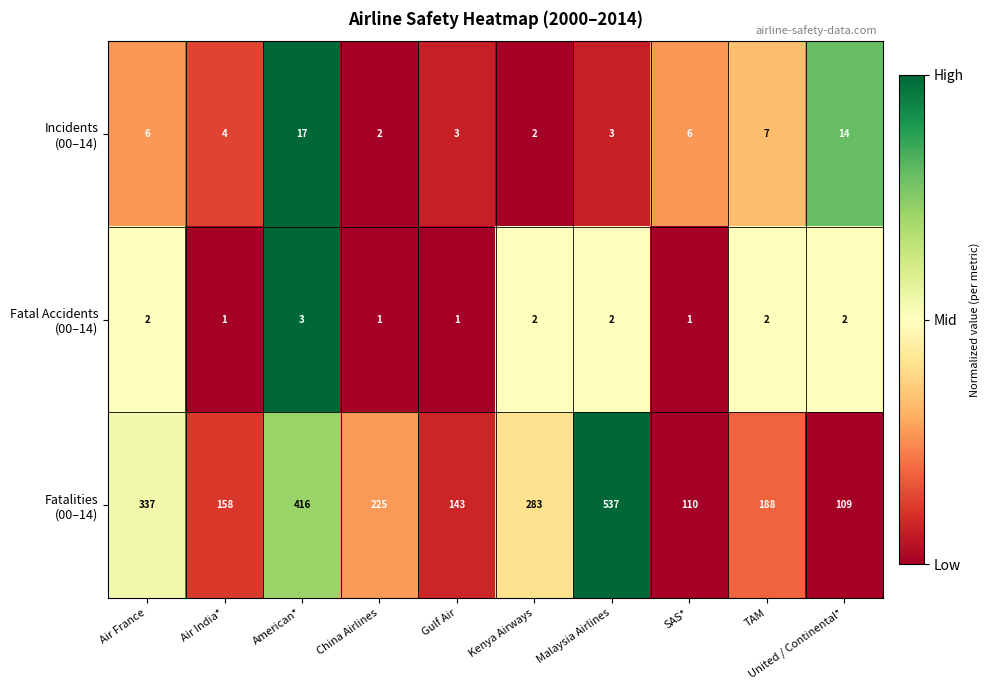

What is the maximum value shown in the chart?

537